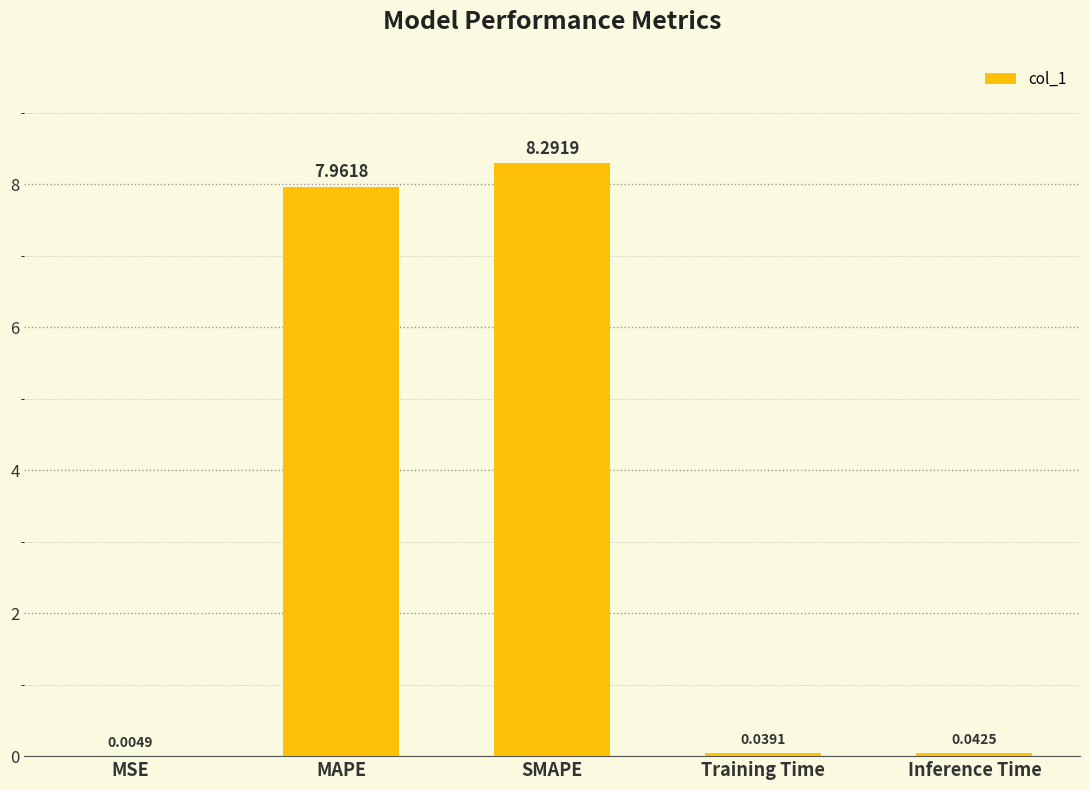

Are the bars grouped side by side (vs. stacked)?

No